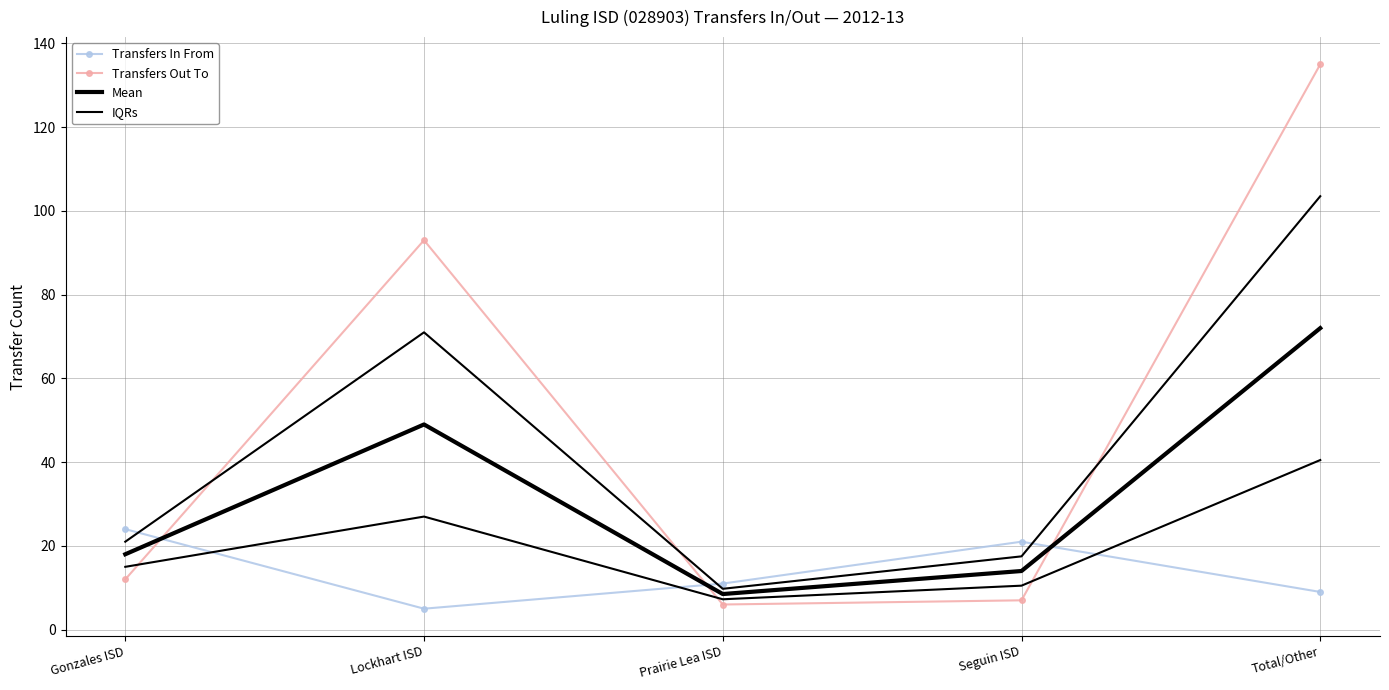

Count the number of data series in this chart.

4